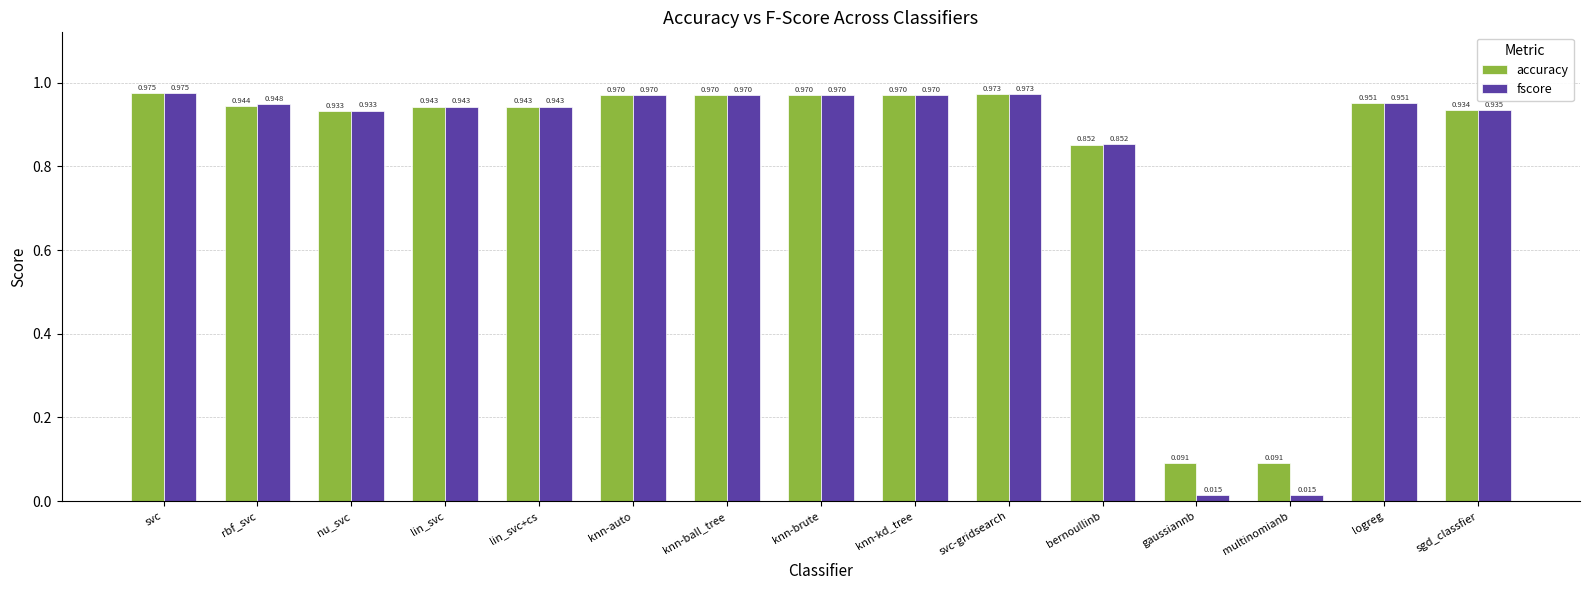

Rank the series by their average value, from lowest to highest.

fscore, accuracy